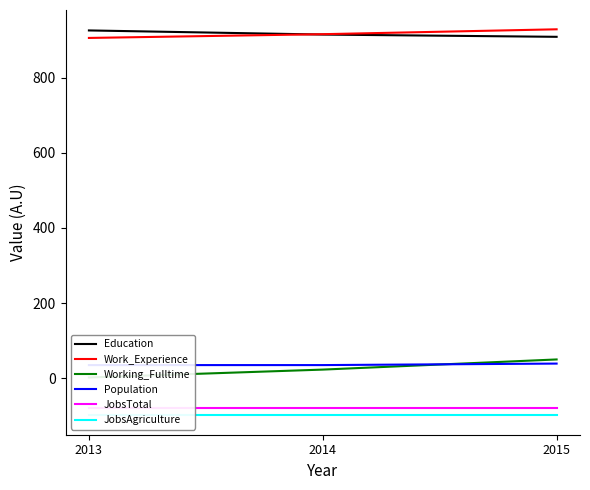

At which label does Working_Fulltime reach its peak?

2015